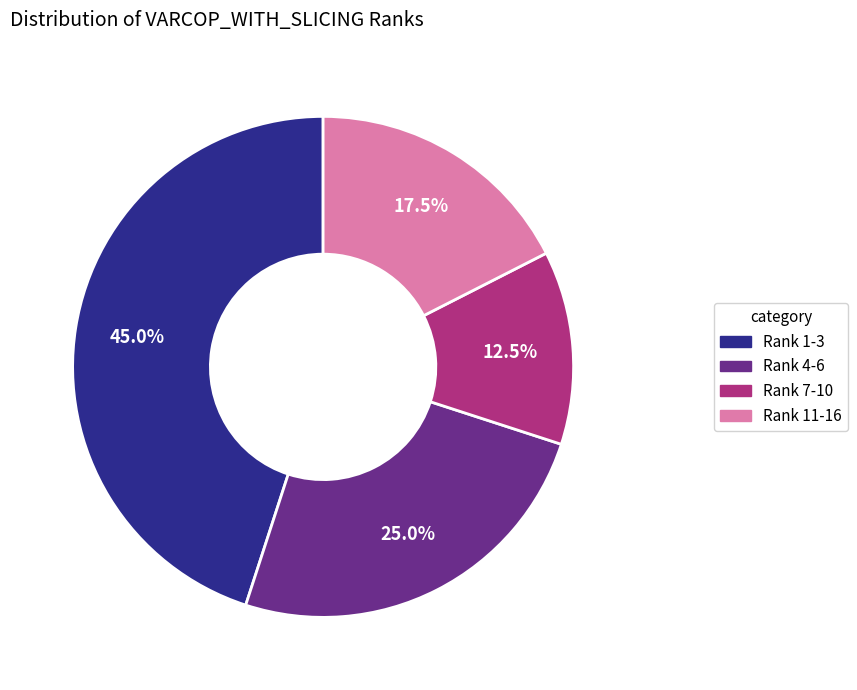

Between Rank 7-10 and Rank 11-16, which is larger?

Rank 11-16